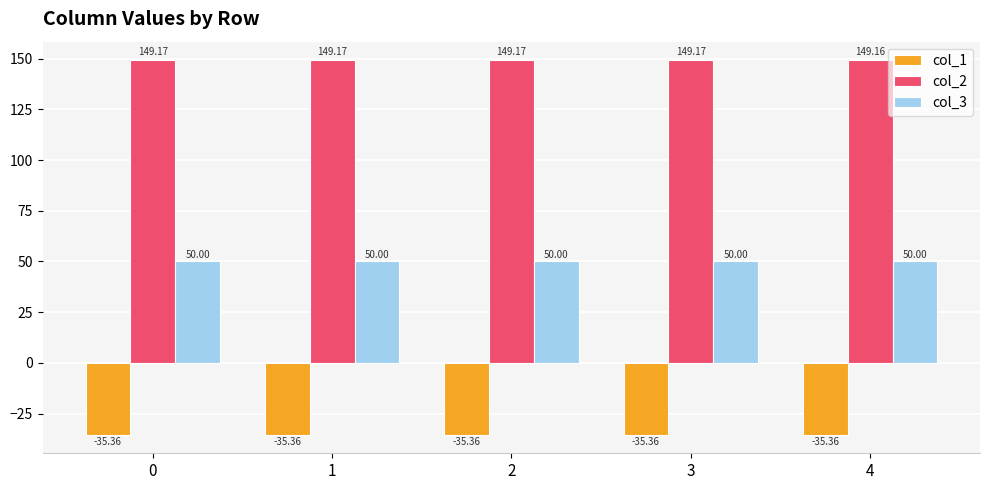

What are all the series names shown in the legend?

col_1, col_2, col_3